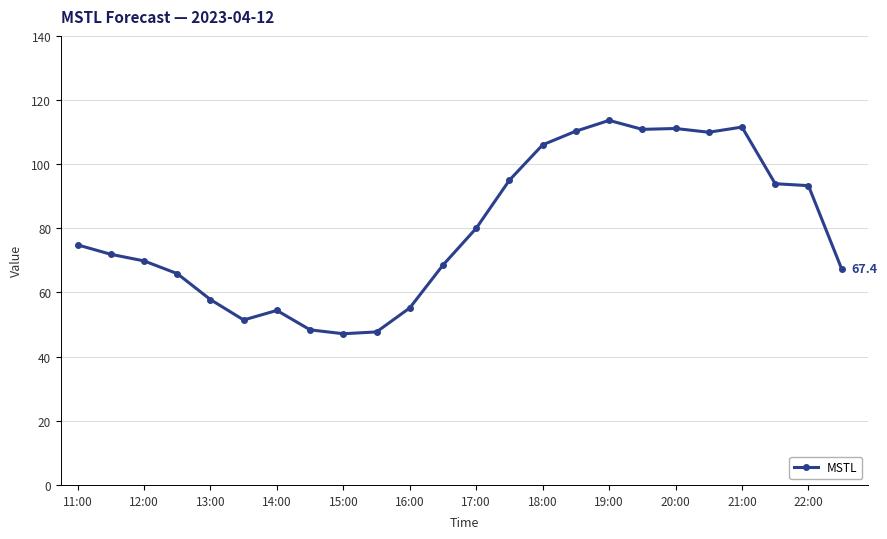

True or false: the data has more than 2 interior local peaks.

True